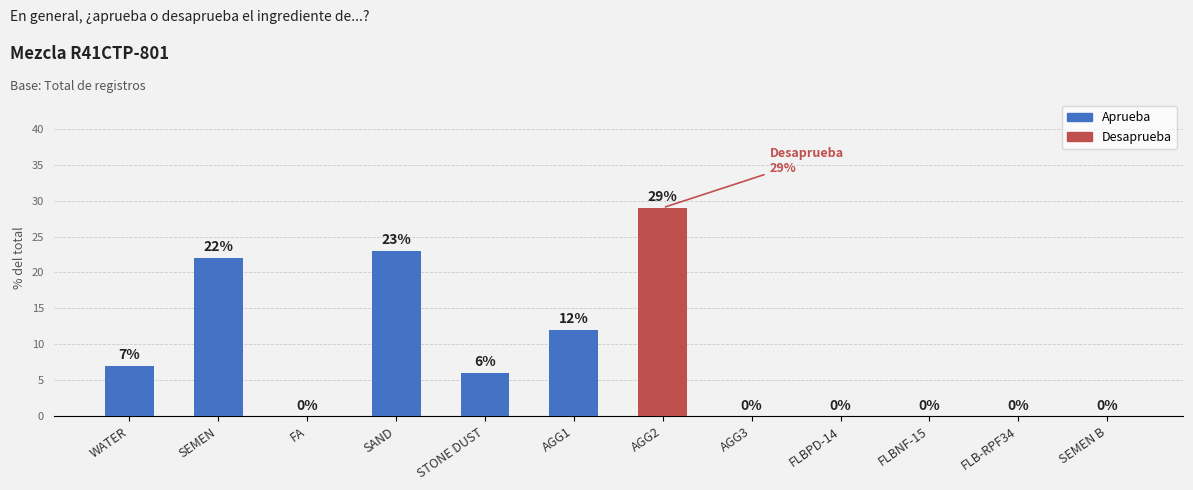

Are the bars grouped side by side (vs. stacked)?

No